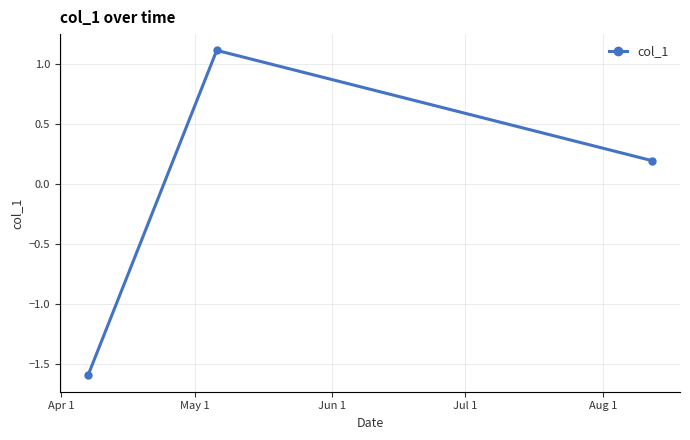

Reading right to left, extract all data points from this chart.

0.2	1.1	-1.6